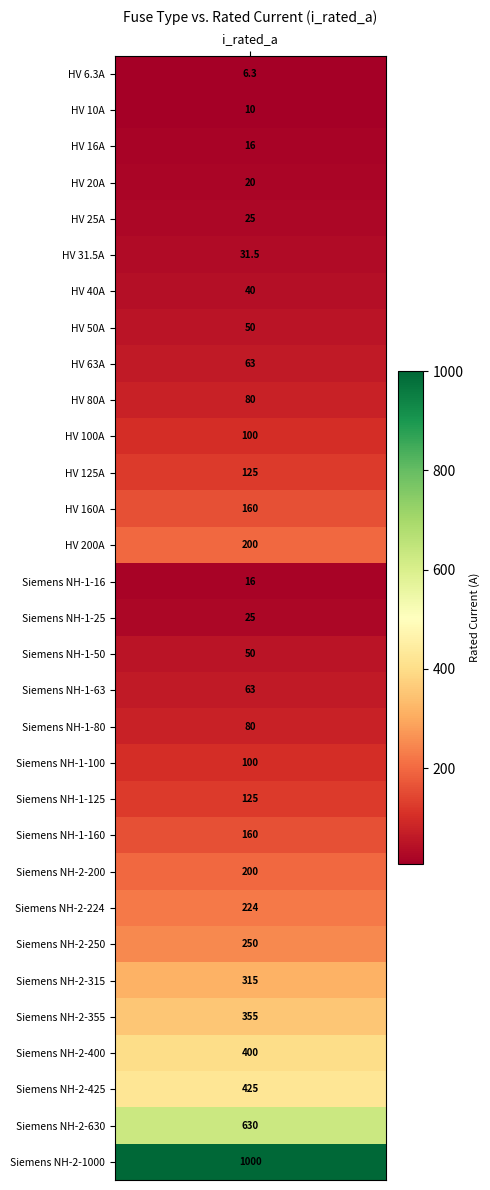

What is the change in value from 26 to 27?

+45.0